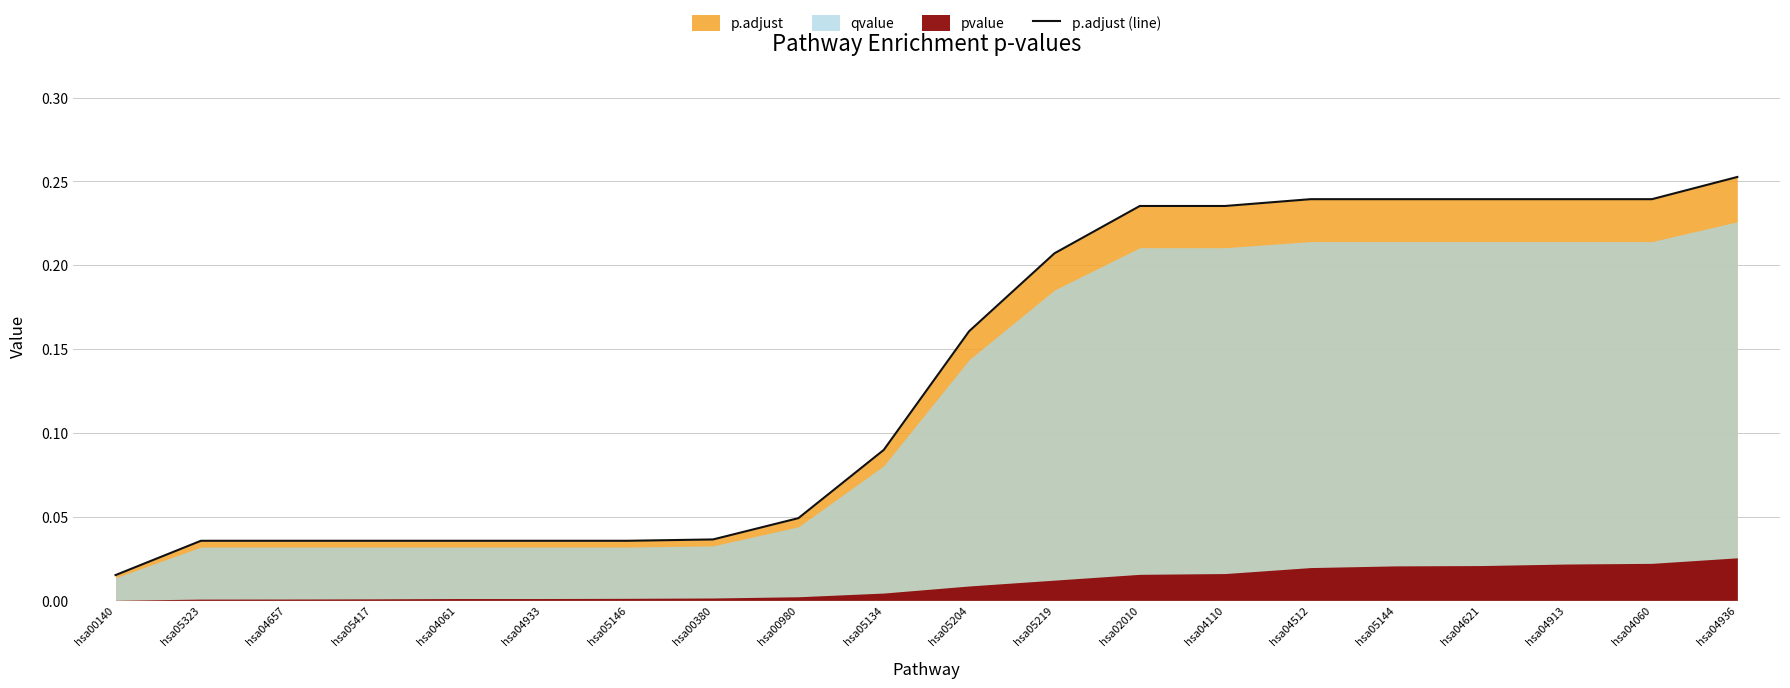

List the labels in order of value, smallest first.

hsa00140, hsa05323, hsa04657, hsa05417, hsa04061, hsa04933, hsa05146, hsa00380, hsa00980, hsa05134, hsa05204, hsa05219, hsa02010, hsa04110, hsa04512, hsa05144, hsa04621, hsa04913, hsa04060, hsa04936